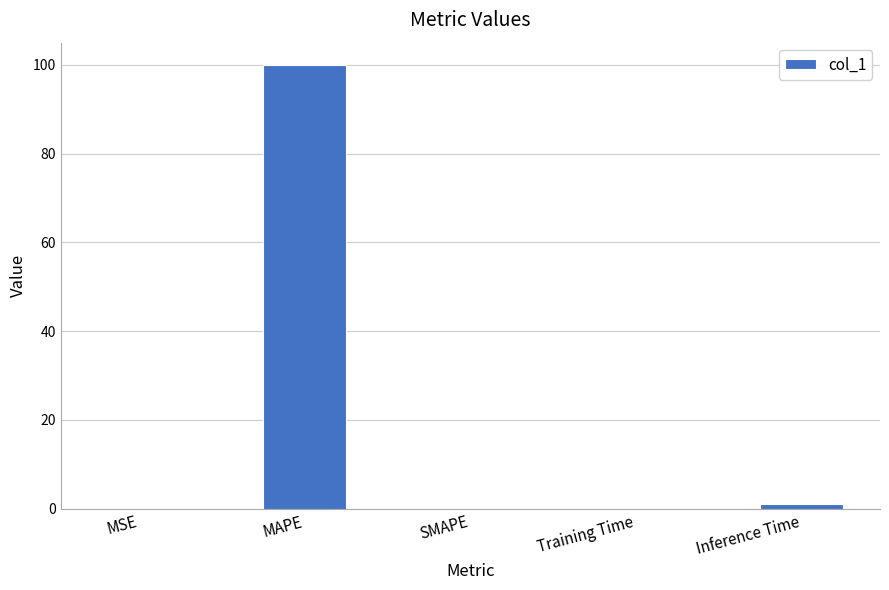

True or false: the data shows -67.6 at SMAPE.

False